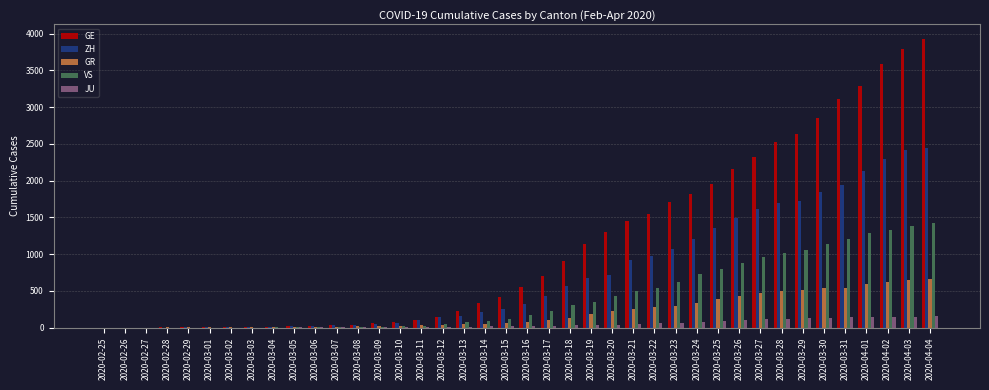

At which category is the sum across all series the highest?

2020-04-04